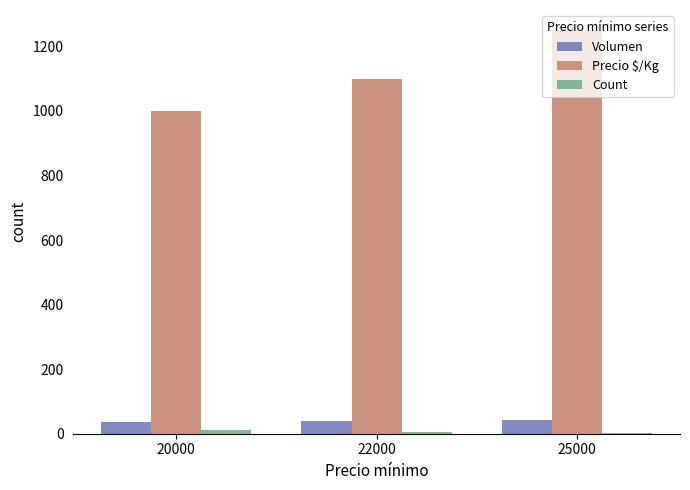

What is the difference between the Precio $/Kg values at 25000 and 20000?

250.0